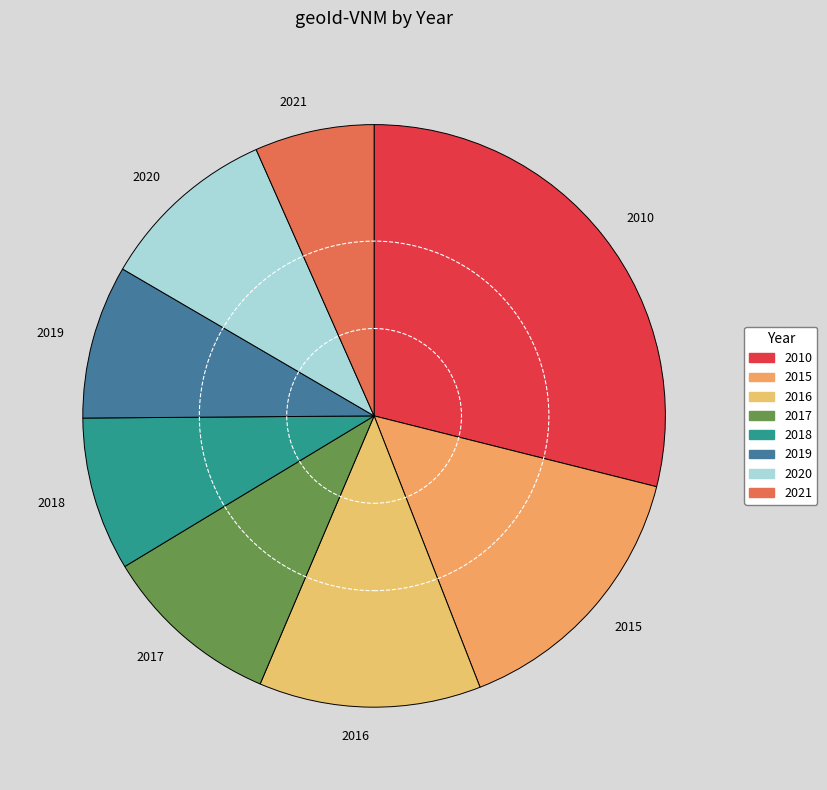

True or false: 2021 accounts for 7% of the total.

True